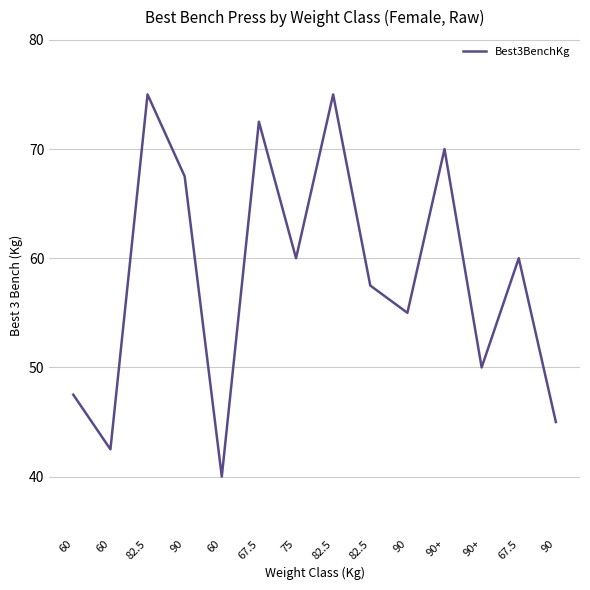

Is this an area chart (filled region under the line)?

No